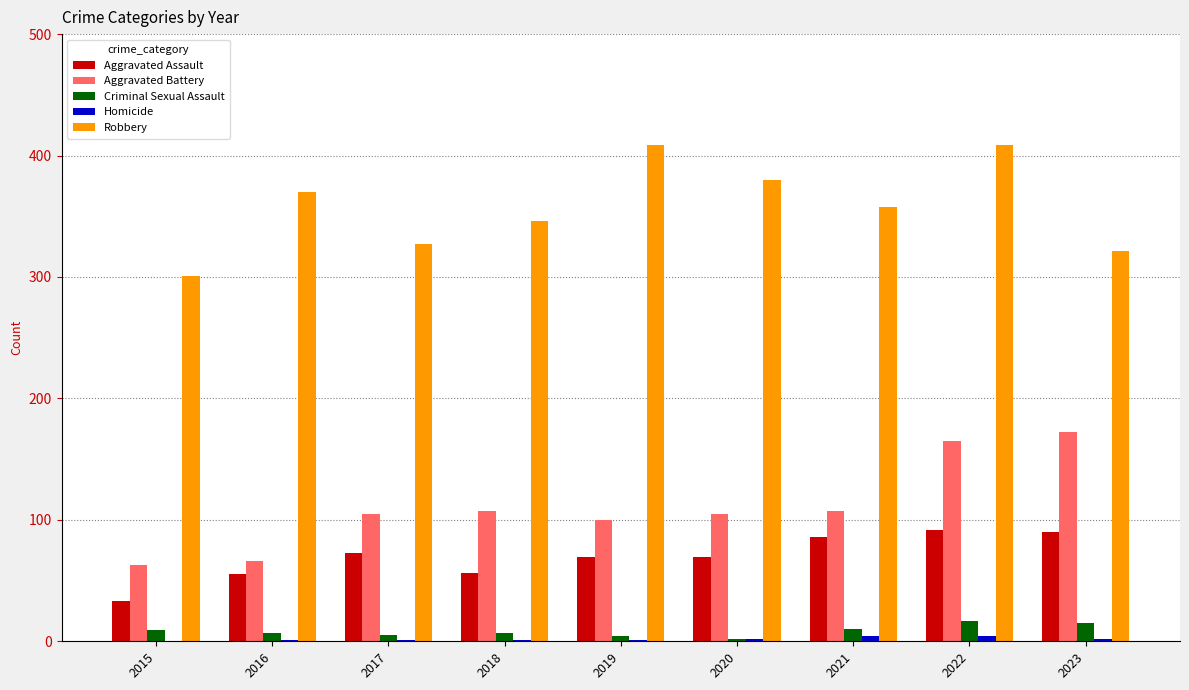

What is the maximum value shown in the chart?

409